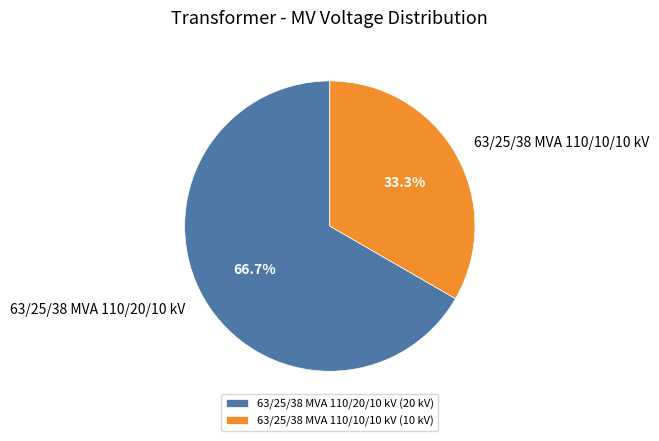

Do 63/25/38 MVA 110/20/10 kV and 63/25/38 MVA 110/10/10 kV together represent more than half of the pie?

Yes